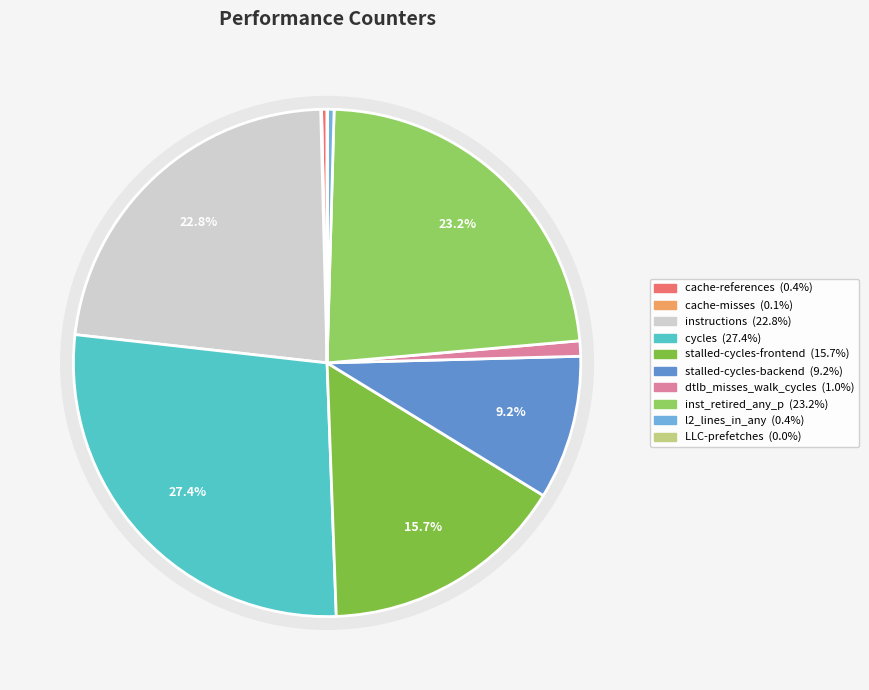

How many segments does this pie chart have?

10